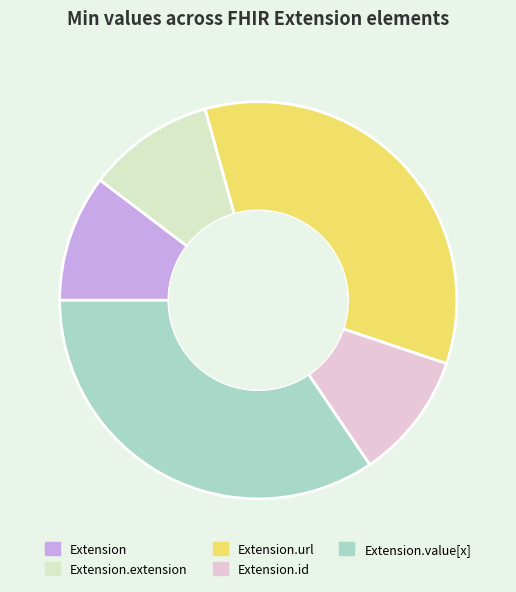

Do Extension.url and Extension.value[x] together represent more than half of the pie?

Yes